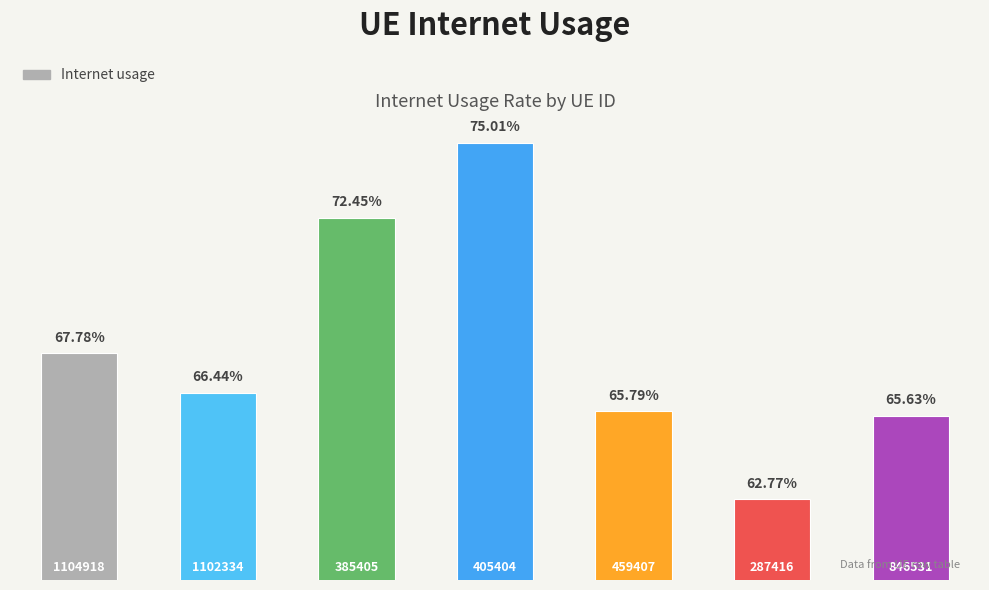

Are the bars grouped side by side (vs. stacked)?

No